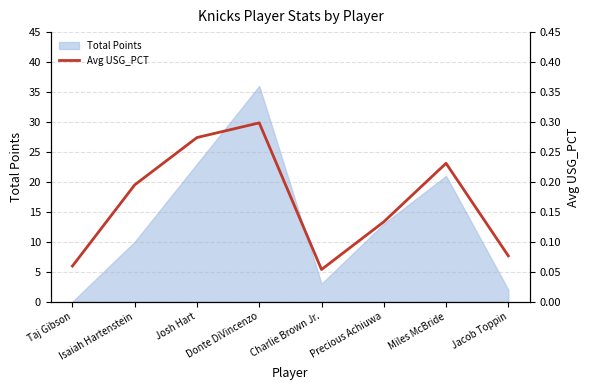

Where is the data nearest to the value 0?

Charlie Brown Jr.